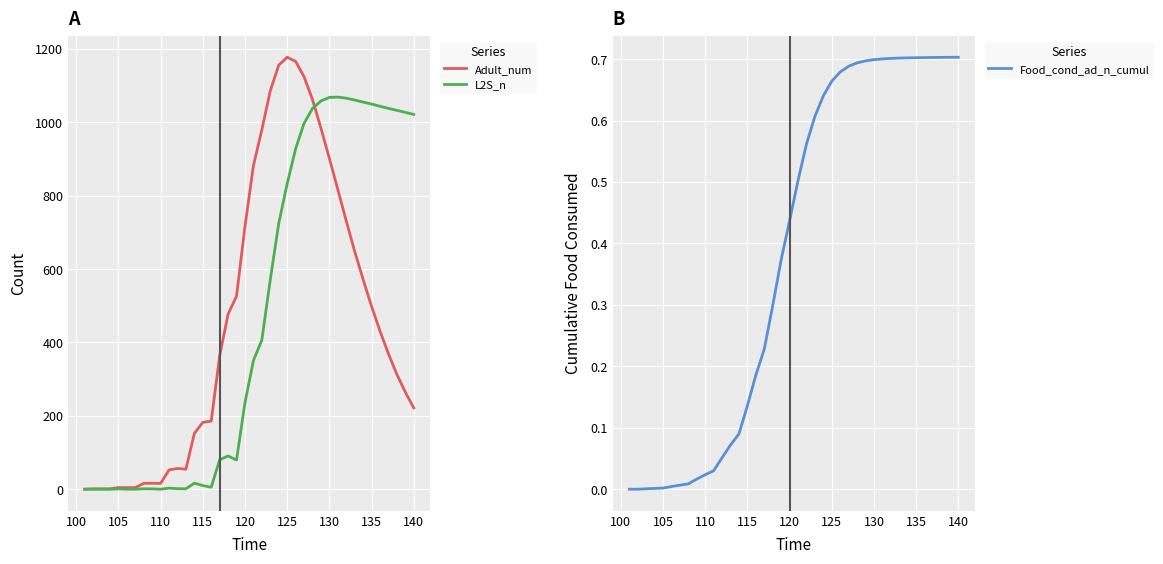

Does the chart display data point markers on the line(s)?

No